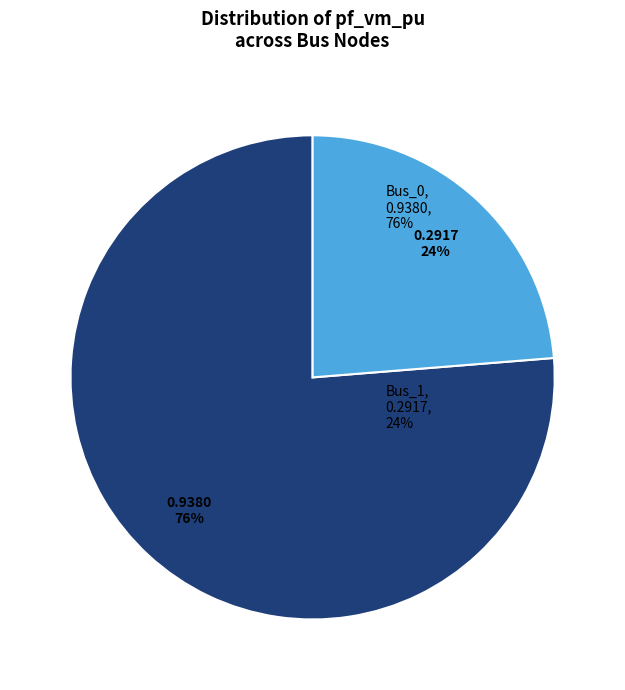

Is there any slice that represents more than half of the pie?

Yes